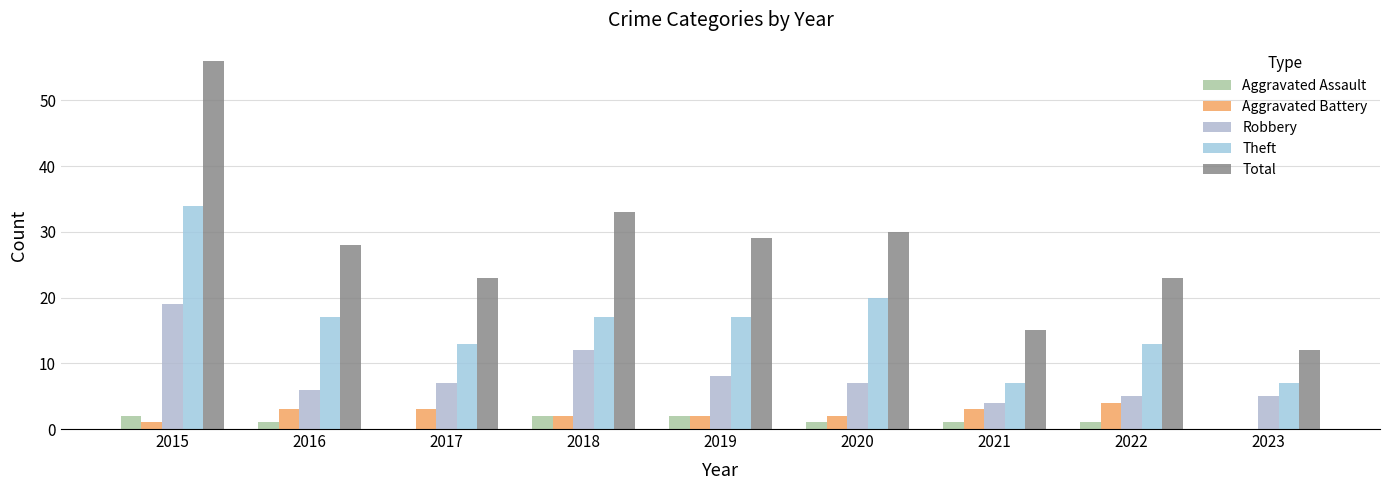

Is it true that Aggravated Battery equals 2 at 2019?

True